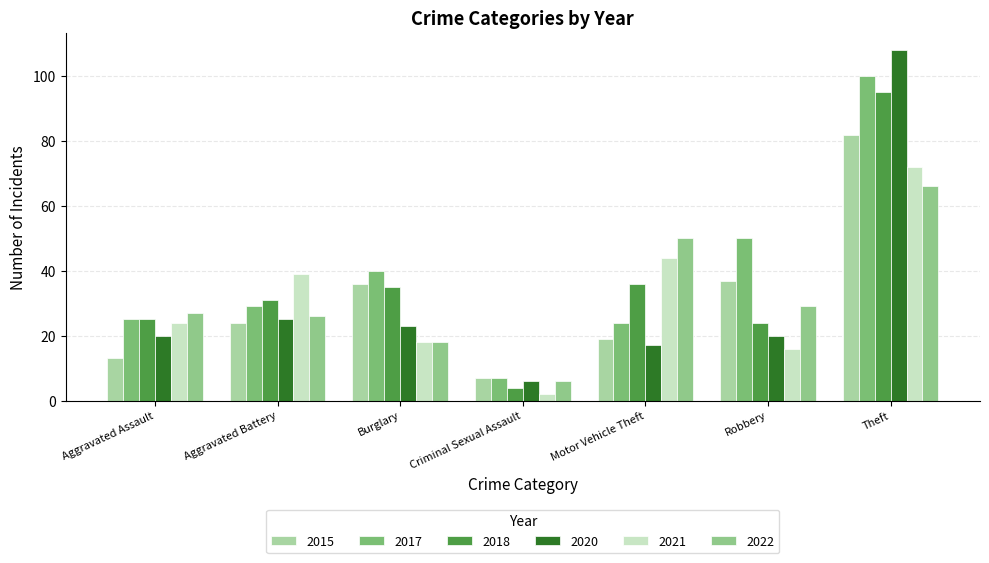

List the series in order of their peak value, highest first.

2020, 2017, 2018, 2015, 2021, 2022